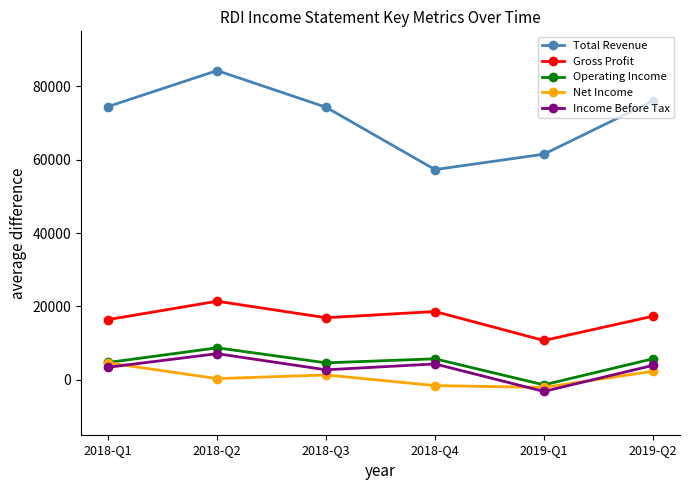

How many data points in Total Revenue are less than 74500?

3